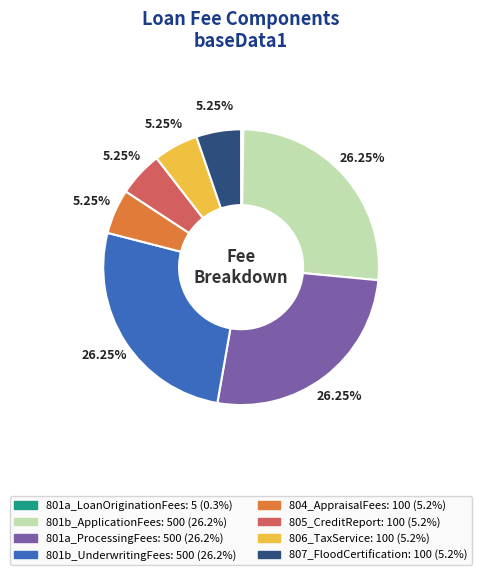

What percentage is the 801b_ApplicationFees slice, to the nearest percent?

26%